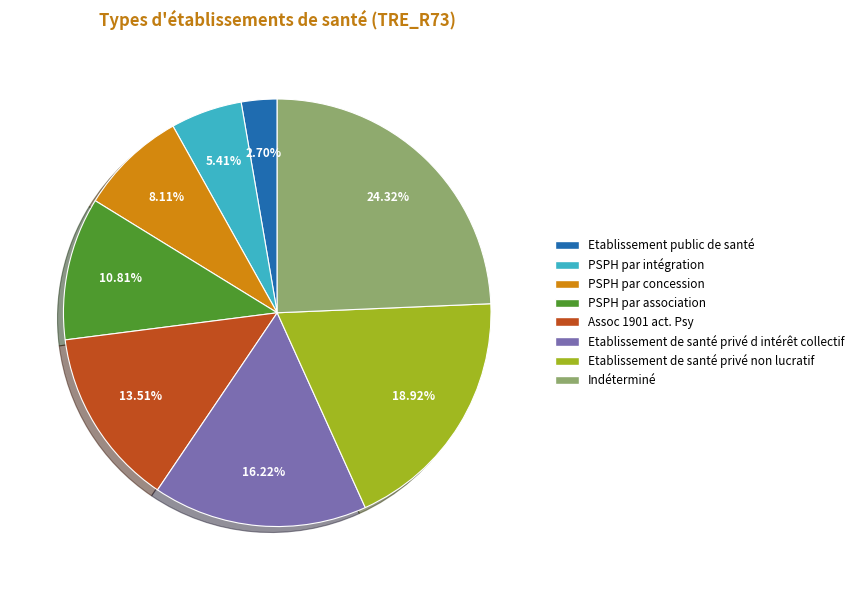

What percentage is the Assoc 1901 act. Psy slice, to the nearest percent?

14%